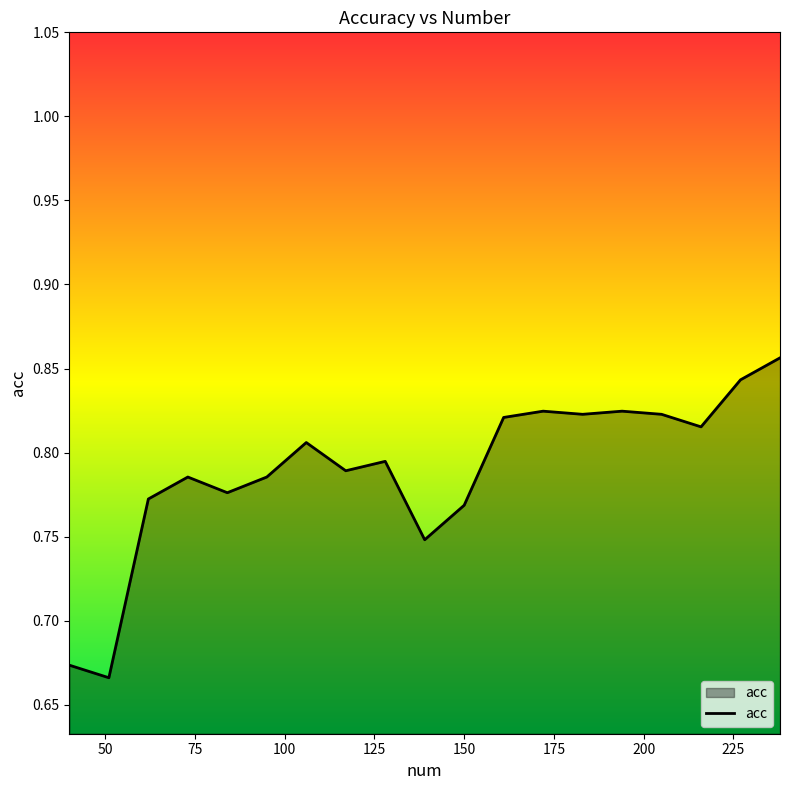

Reading left to right, list all the values displayed in this chart.

0.7	0.7	0.8	0.8	0.8	0.8	0.8	0.8	0.8	0.7	0.8	0.8	0.8	0.8	0.8	0.8	0.8	0.8	0.9